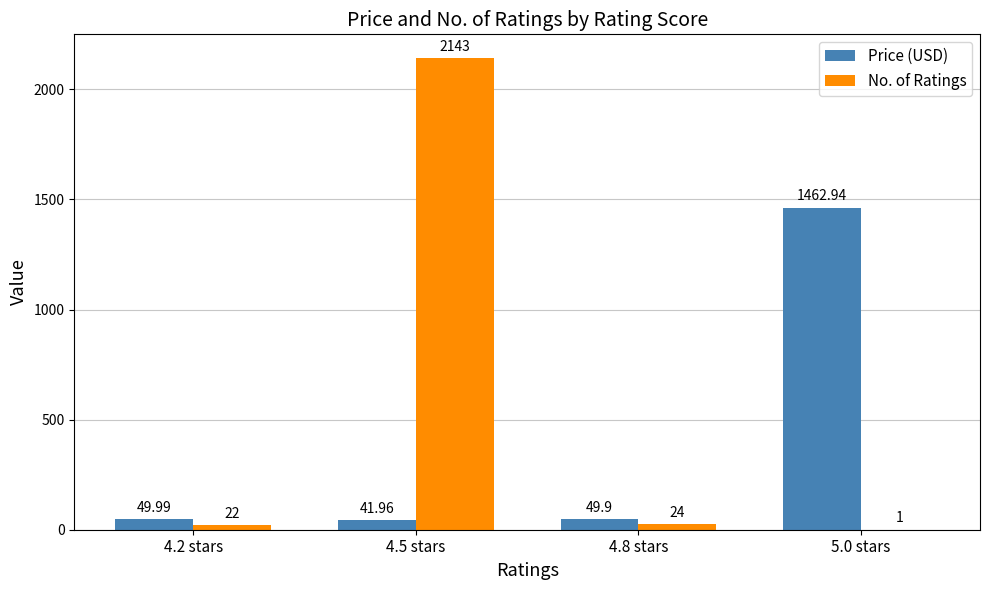

Count the number of categories in the chart.

4